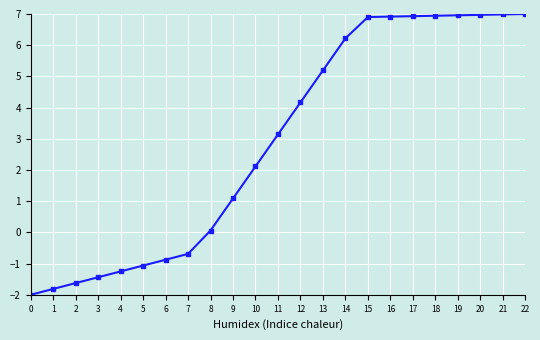

How many data points are above 3?

12